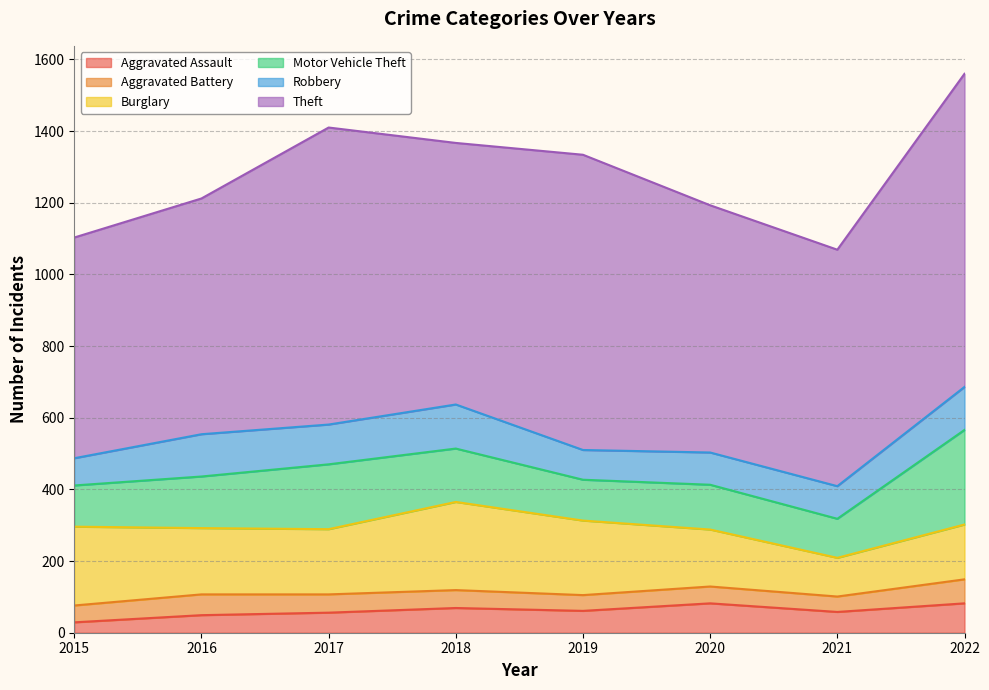

True or false: Aggravated Assault has a value of 77 at 2021.

False